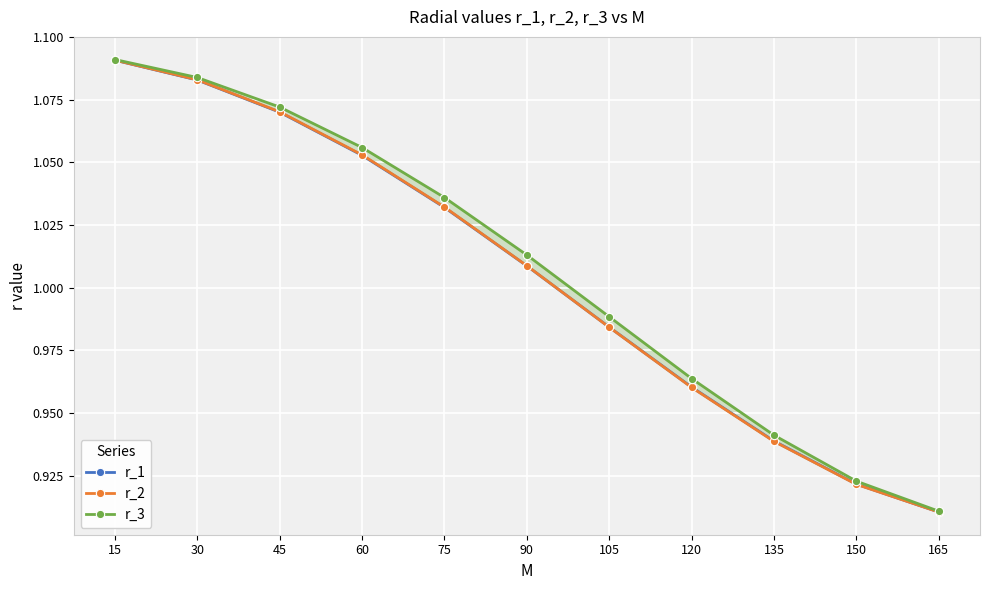

Is it true that r_3 equals 0.9 at 135?

True